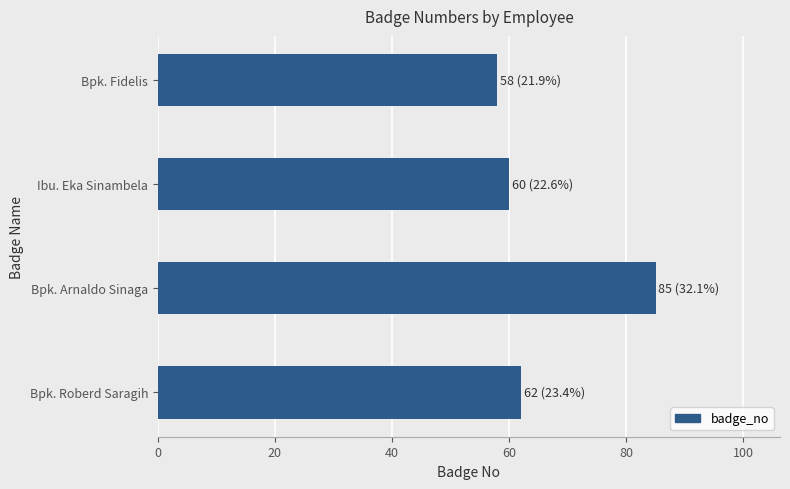

What value does the data have at Bpk. Roberd Saragih, to the nearest 10?

60